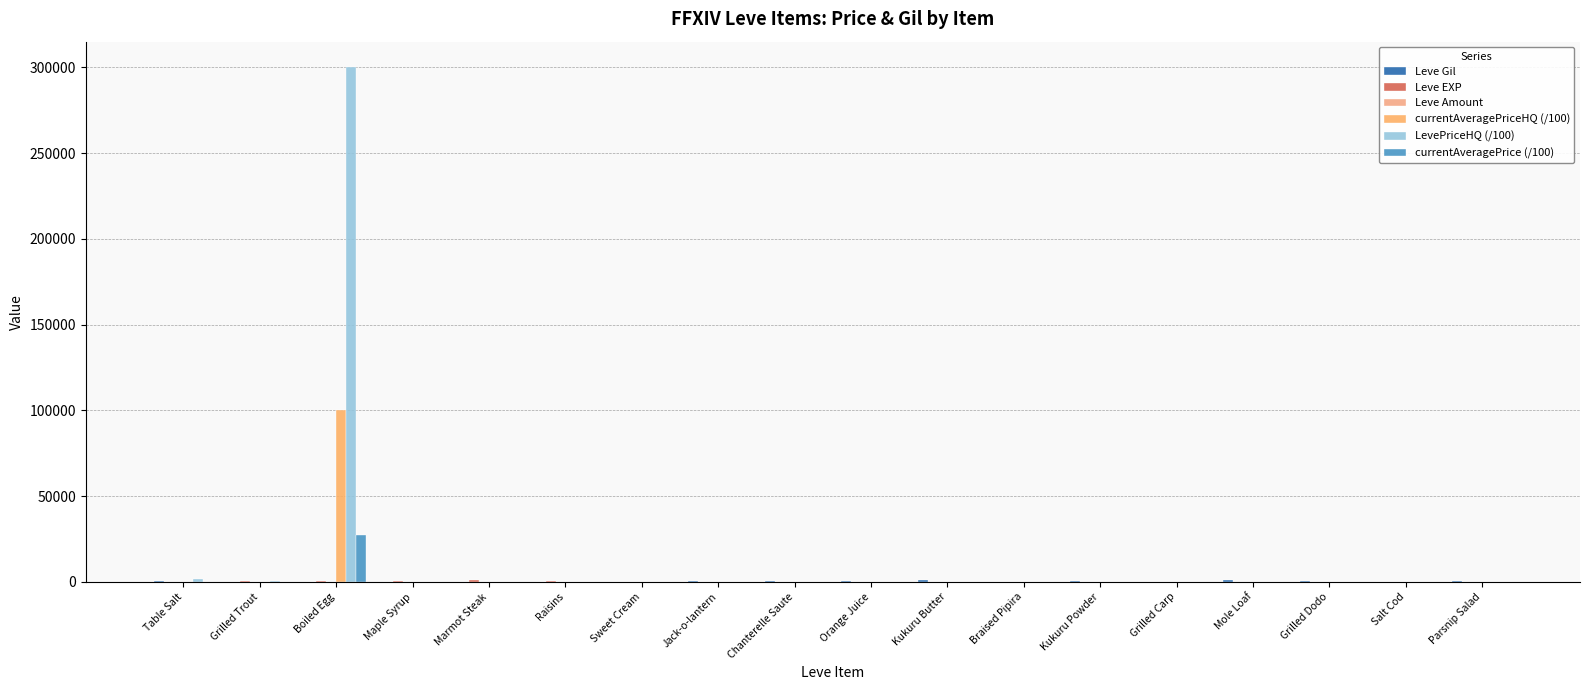

How many groups of bars are there?

18